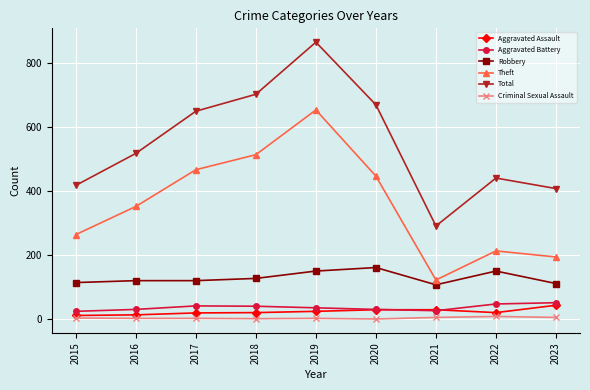

Between 2015 and 2017, which series saw the biggest shift?

Total